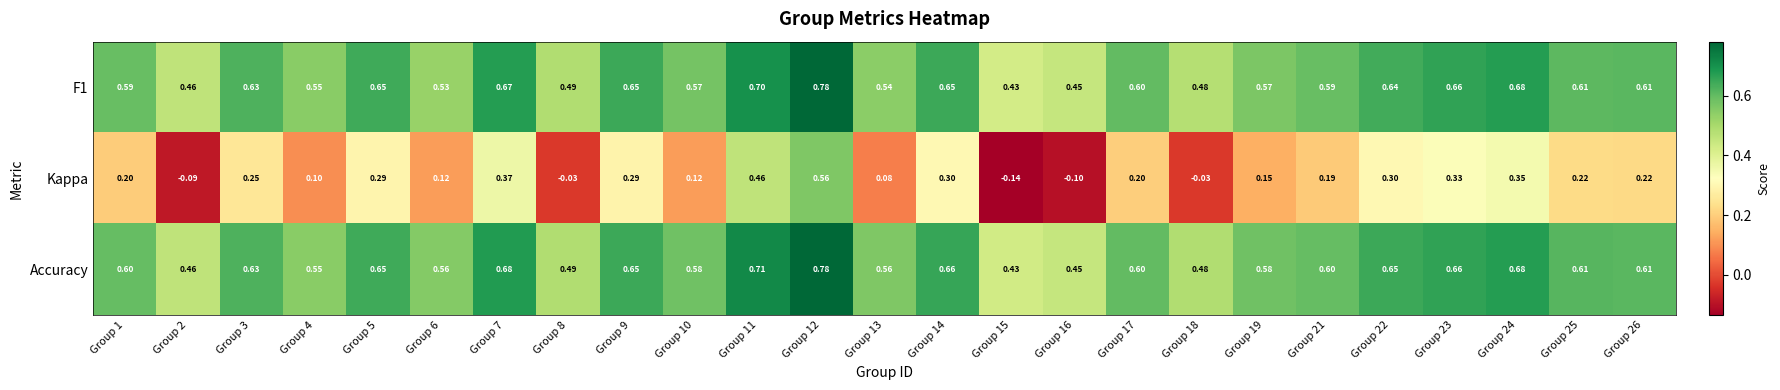

Between Group 5 and Group 12, which series saw the biggest shift?

Kappa